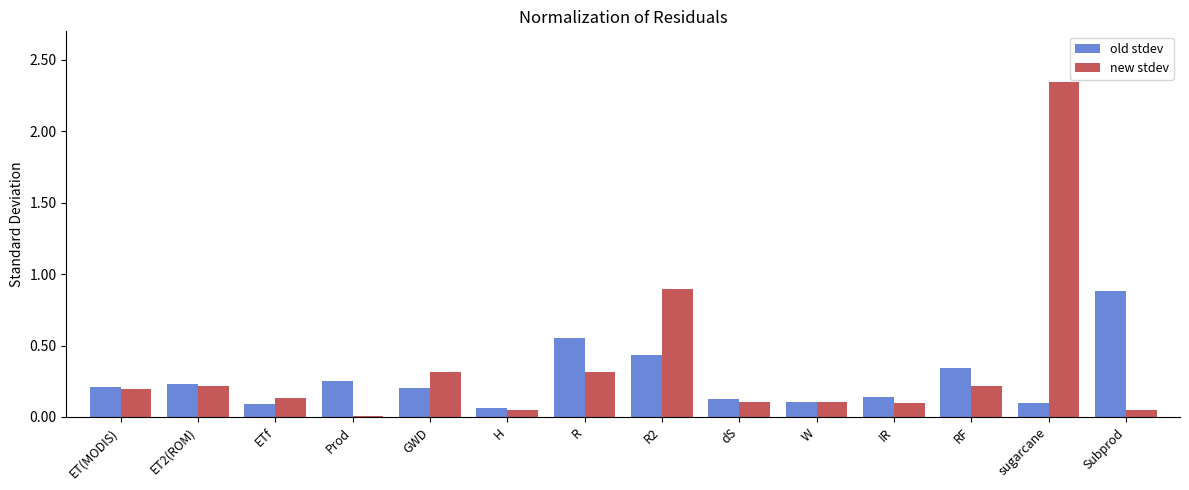

Which series has the widest spread of values?

new stdev